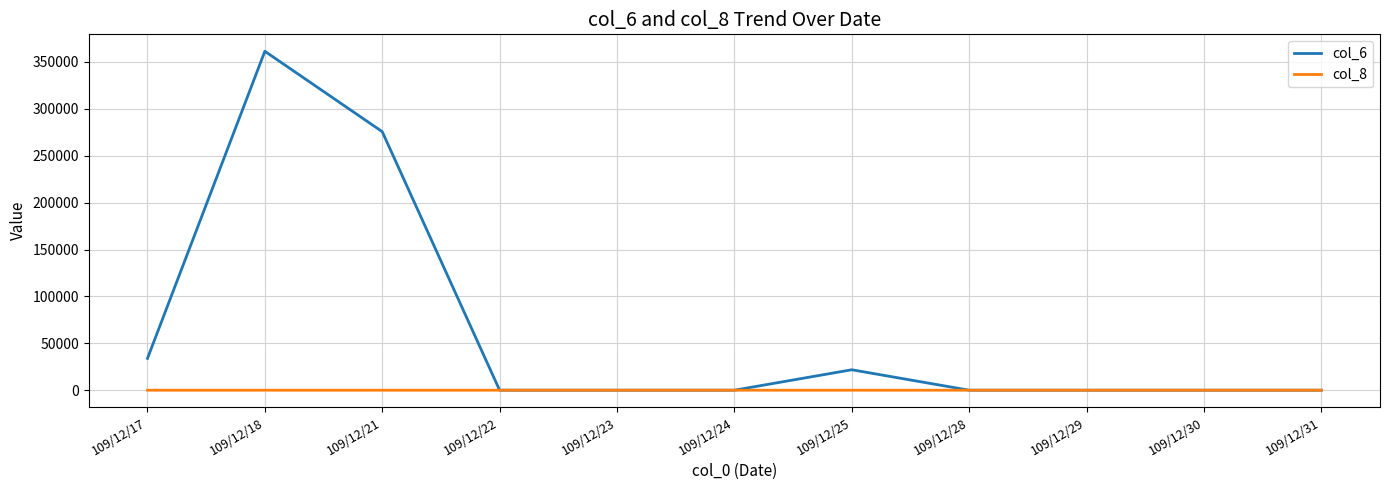

Which series has the largest total across all categories?

col_6